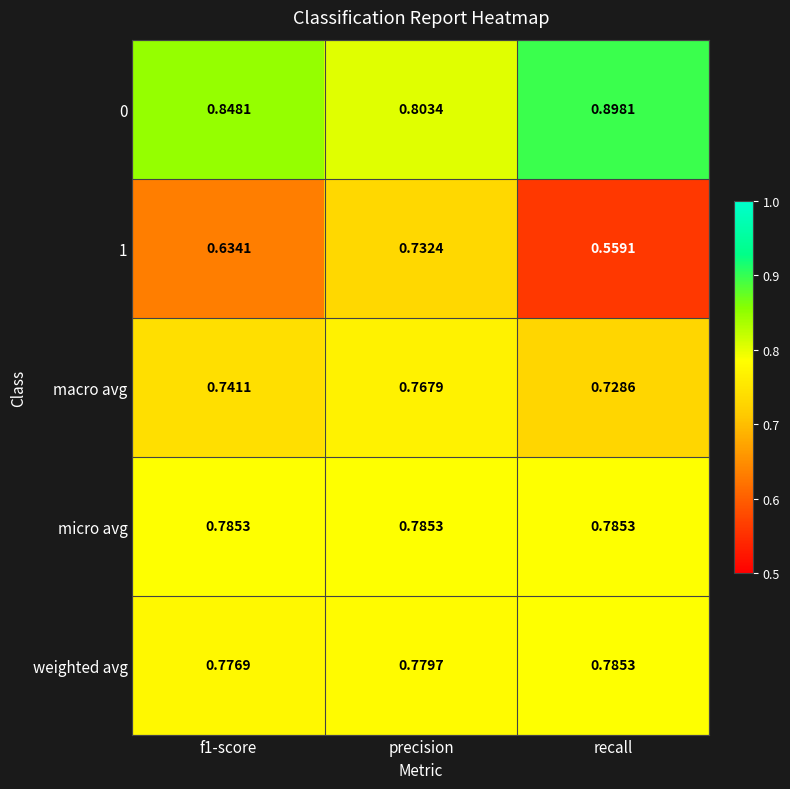

At which label is 0 closest to 0?

precision